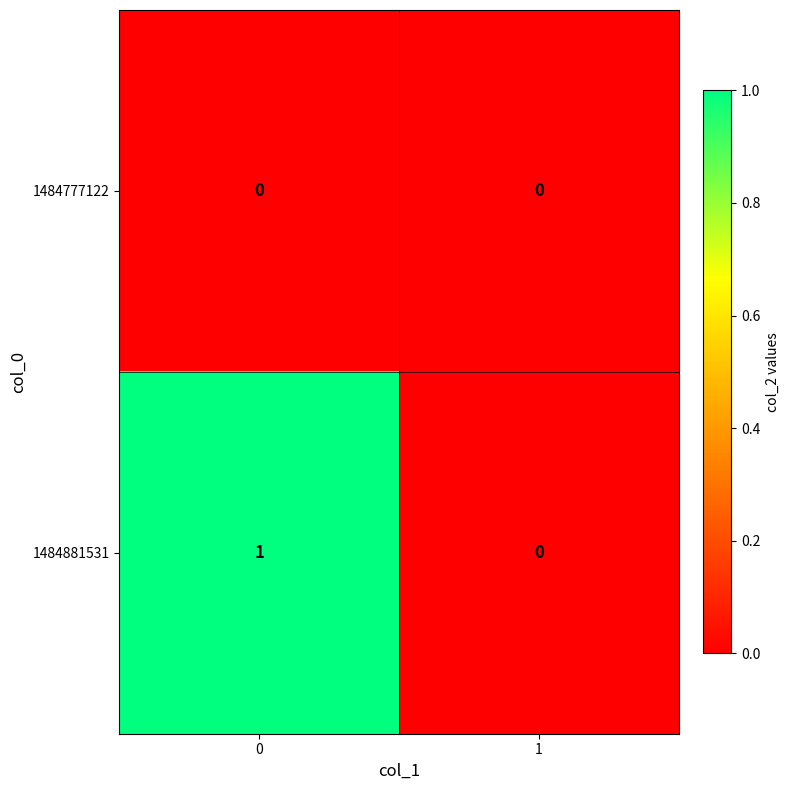

Rank the series by their average value, from highest to lowest.

1484881531, 1484777122